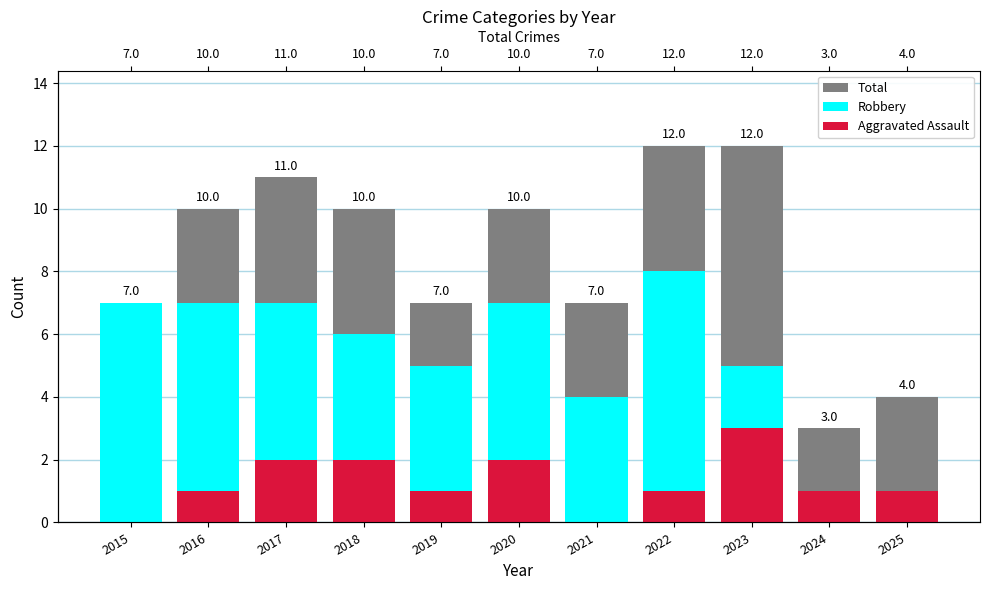

What is the sum of the Total values at 2017 and 2016?

21